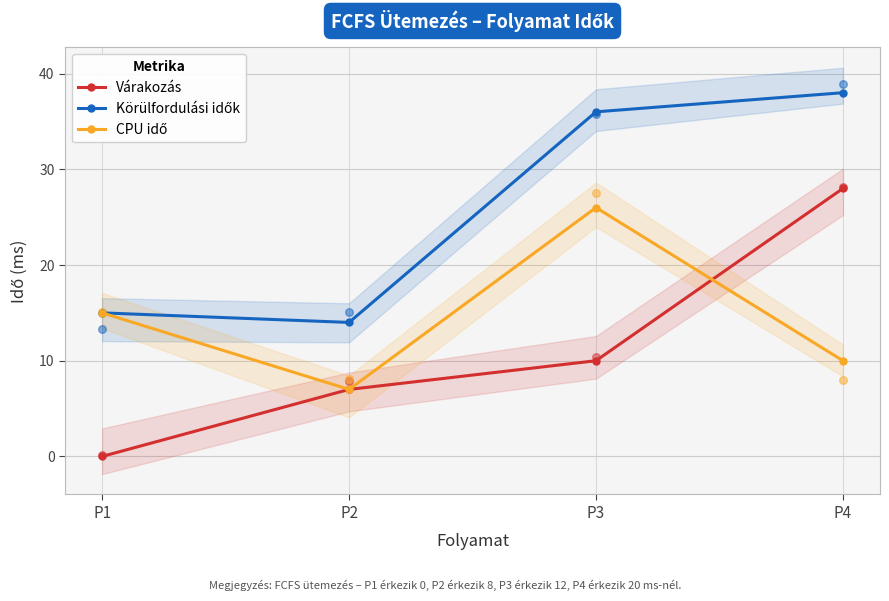

Which series has the largest Y range (max minus min)?

Várakozás